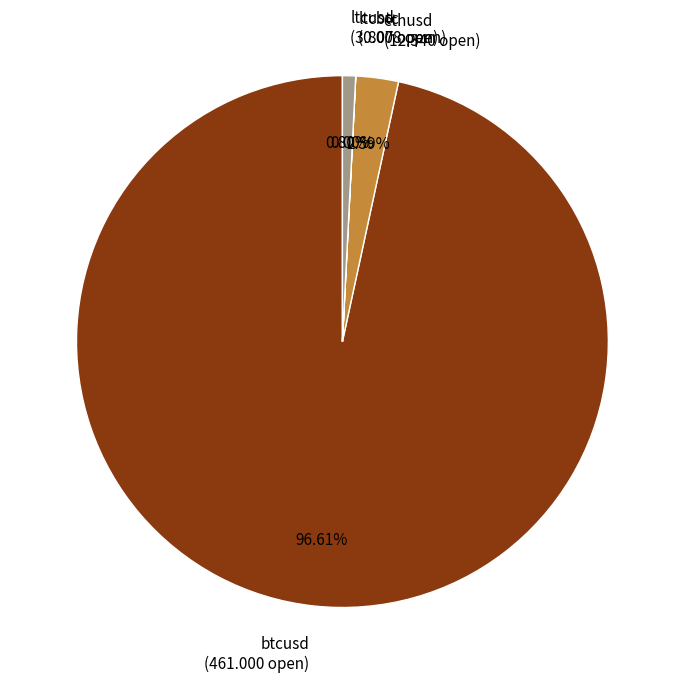

Which slice represents more than half of the pie?

btcusd